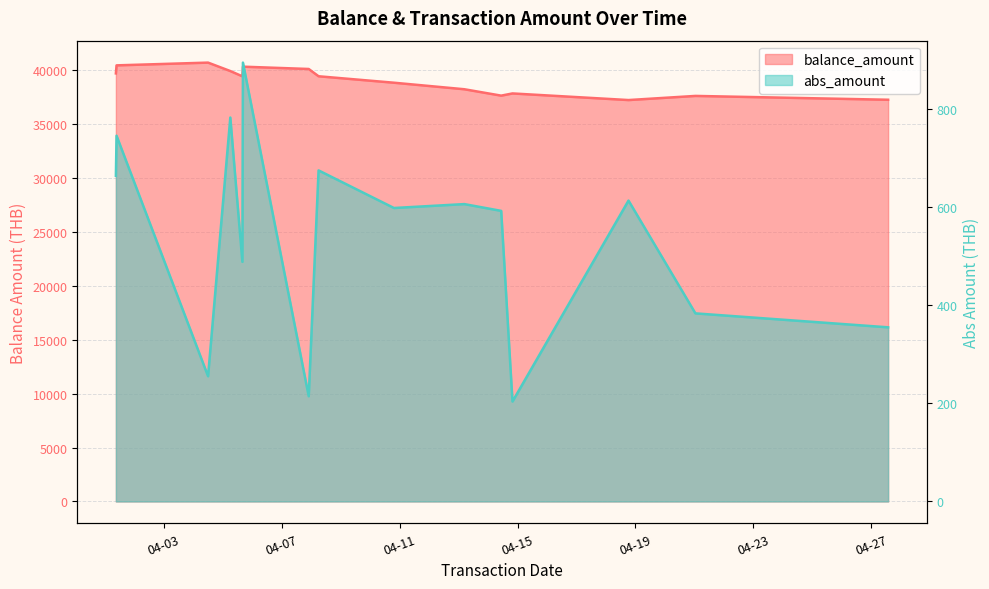

Where is the first local minimum for abs_amount?

2023-04-04 11:59